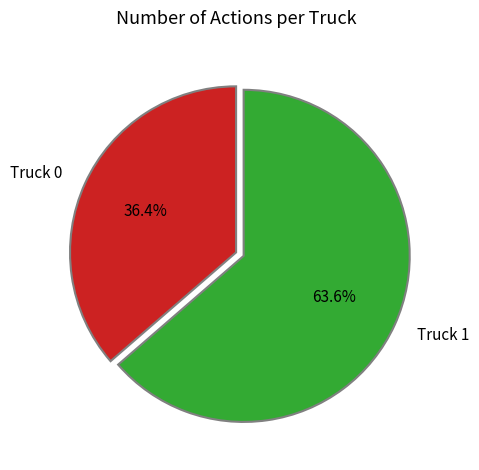

Which slice is the largest?

Truck 1